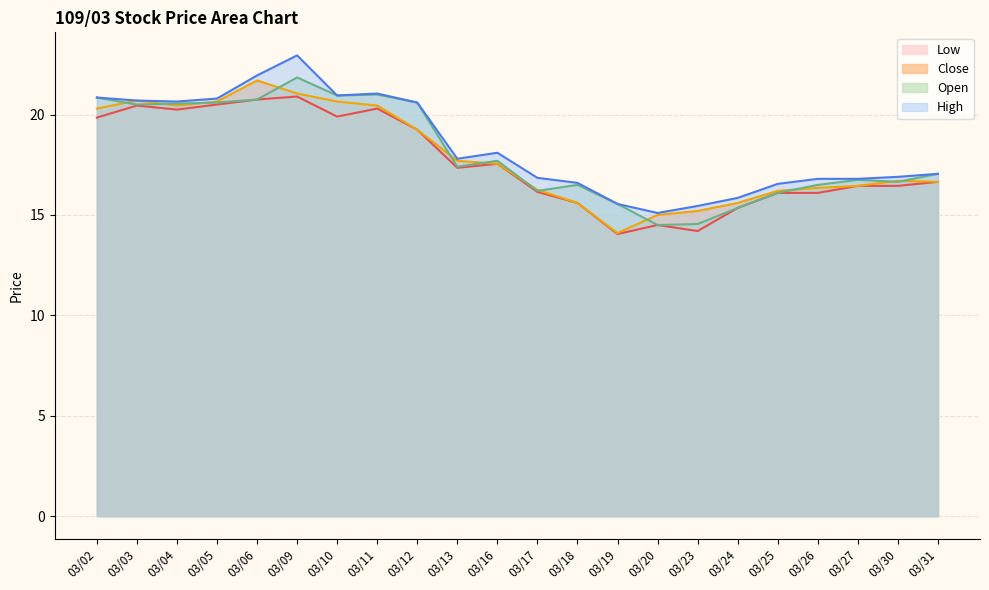

How many data points in Close are above 17?

11